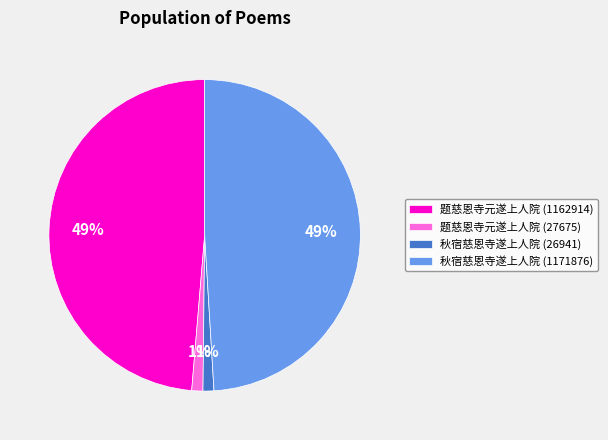

Does 秋宿慈恩寺遂上人院 (1171876) represent more than half of the total?

No